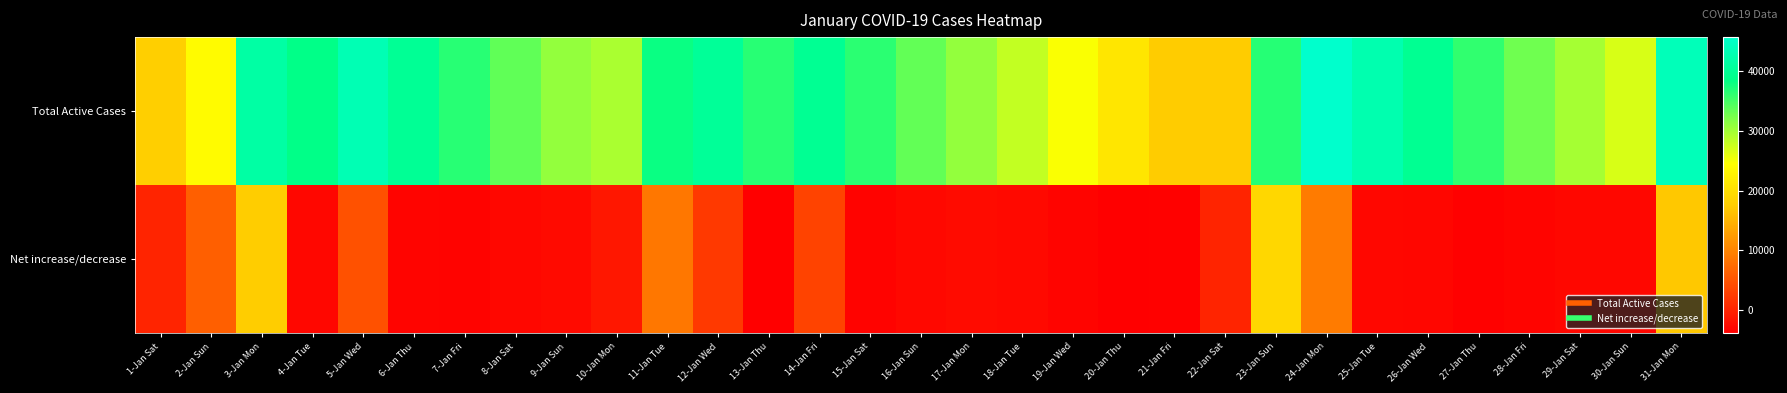

Reading left to right, list all the values displayed in this chart.

Total Active Cases: 1-Jan Sat=17865	2-Jan Sun=23977	3-Jan Mon=41603	4-Jan Tue=38594	5-Jan Wed=43255	6-Jan Thu=39935	7-Jan Fri=36557	8-Jan Sat=33601	9-Jan Sun=30917	10-Jan Mon=29525	11-Jan Tue=38159	12-Jan Wed=40366	13-Jan Thu=36554	14-Jan Fri=39731	15-Jan Sat=36392	16-Jan Sun=33496	17-Jan Mon=30855	18-Jan Tue=28046	19-Jan Wed=24783	20-Jan Thu=21114	21-Jan Fri=17531	22-Jan Sat=17531	23-Jan Sun=36640	24-Jan Mon=45726	25-Jan Tue=42692	26-Jan Wed=39634	27-Jan Thu=36102	28-Jan Fri=32795	29-Jan Sat=29771	30-Jan Sun=26764	31-Jan Mon=43772
Net increase/decrease: 1-Jan Sat=0	2-Jan Sun=6112	3-Jan Mon=17626	4-Jan Tue=-3009	5-Jan Wed=4661	6-Jan Thu=-3320	7-Jan Fri=-3378	8-Jan Sat=-2956	9-Jan Sun=-2684	10-Jan Mon=-1392	11-Jan Tue=8634	12-Jan Wed=2207	13-Jan Thu=-3812	14-Jan Fri=3177	15-Jan Sat=-3339	16-Jan Sun=-2896	17-Jan Mon=-2641	18-Jan Tue=-2809	19-Jan Wed=-3263	20-Jan Thu=-3669	21-Jan Fri=-3583	22-Jan Sat=0	23-Jan Sun=19109	24-Jan Mon=9086	25-Jan Tue=-3034	26-Jan Wed=-3058	27-Jan Thu=-3532	28-Jan Fri=-3307	29-Jan Sat=-3024	30-Jan Sun=-3007	31-Jan Mon=17008